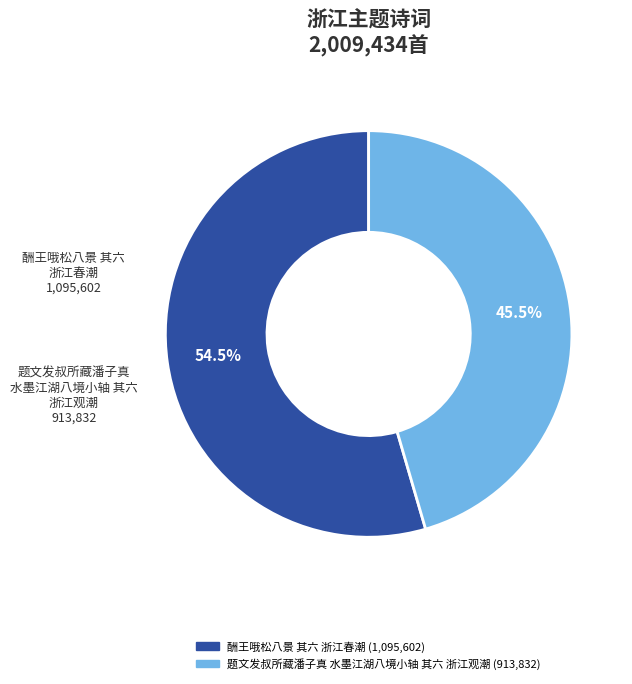

Is there a majority slice in this chart?

Yes